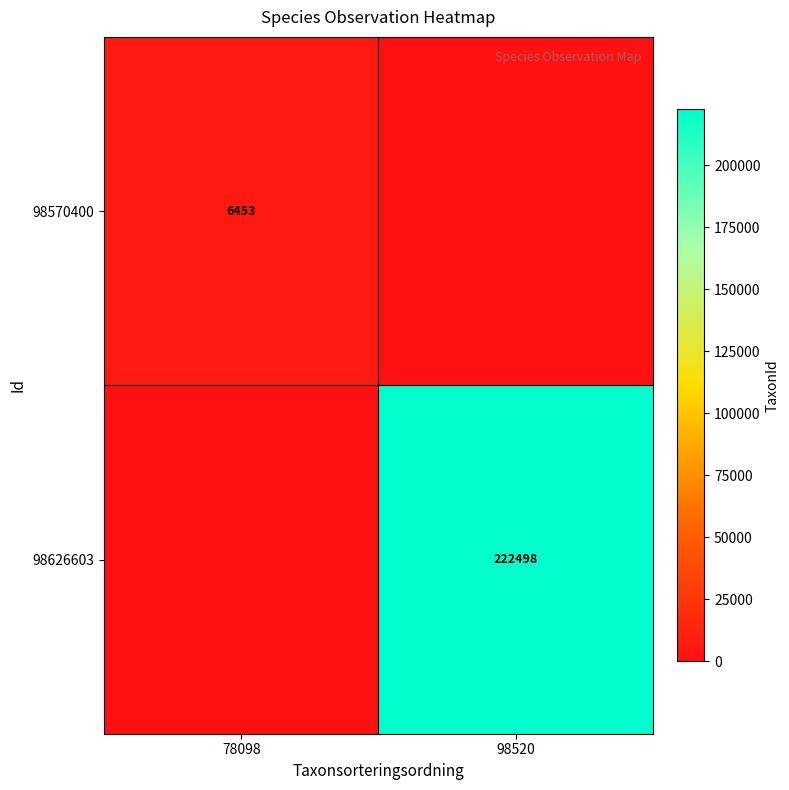

The value of 98626603 at 98520 is 142956. True or false?

False